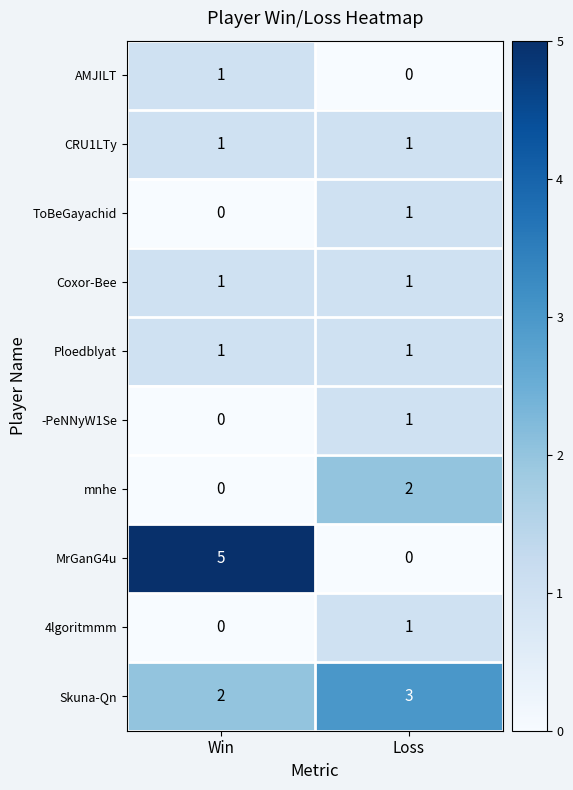

Which series changed the most between Win and Loss?

MrGanG4u